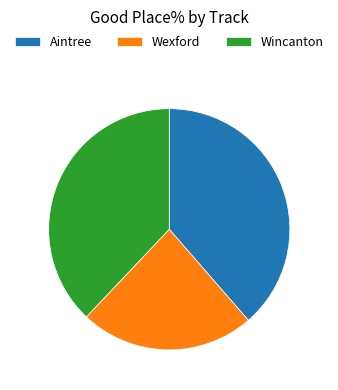

What is the ratio of the value at Wexford to the value at Wincanton?

0.6